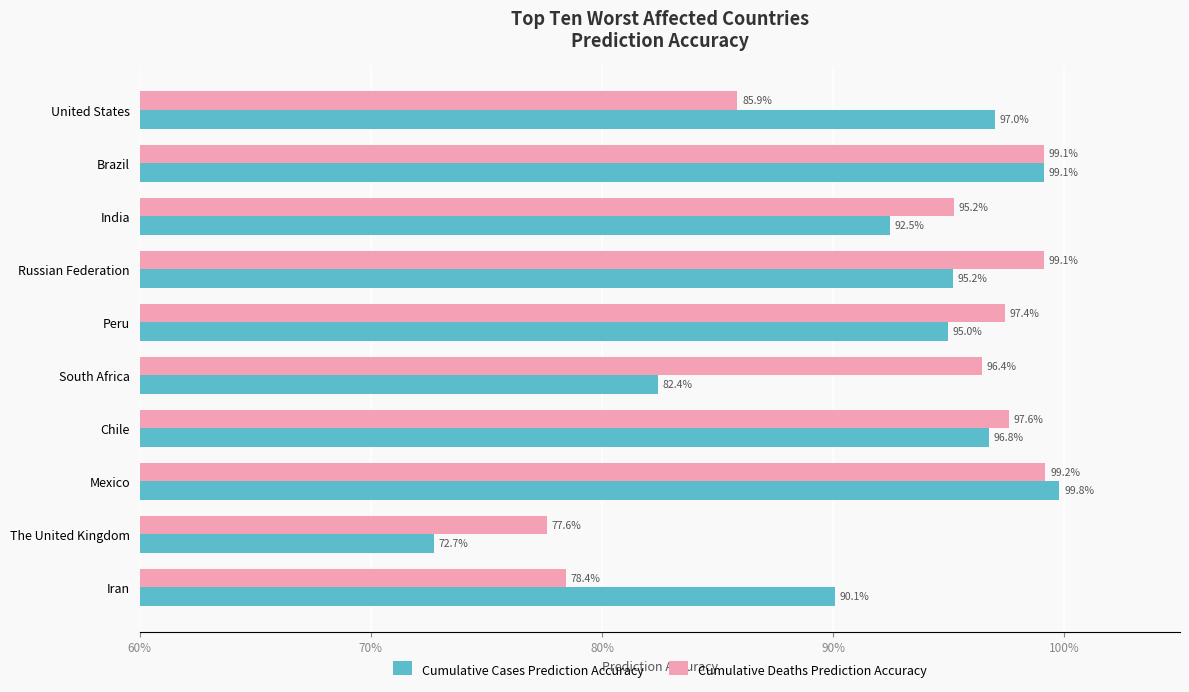

Reading left to right, list all the values displayed in this chart.

Cumulative Cases Prediction Accuracy: 1.0	1.0	0.9	1.0	0.9	0.8	1.0	1.0	0.7	0.9
Cumulative Deaths Prediction Accuracy: 0.9	1.0	1.0	1.0	1.0	1.0	1.0	1.0	0.8	0.8